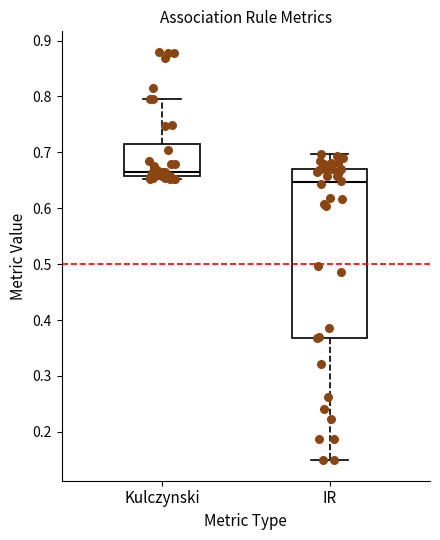

Reading left to right, read every box against the y-axis: the position of its median line, the range the box covers, and the ends of its whiskers. The values are not printed on the chart, so give them approximately, as read against the axis.

Kulczynski: median 0.66 (just above the box's lower edge), box 0.66 to 0.71, whiskers 0.65 to 0.80
IR: median 0.65, box 0.37 to 0.67, whiskers 0.15 to 0.70